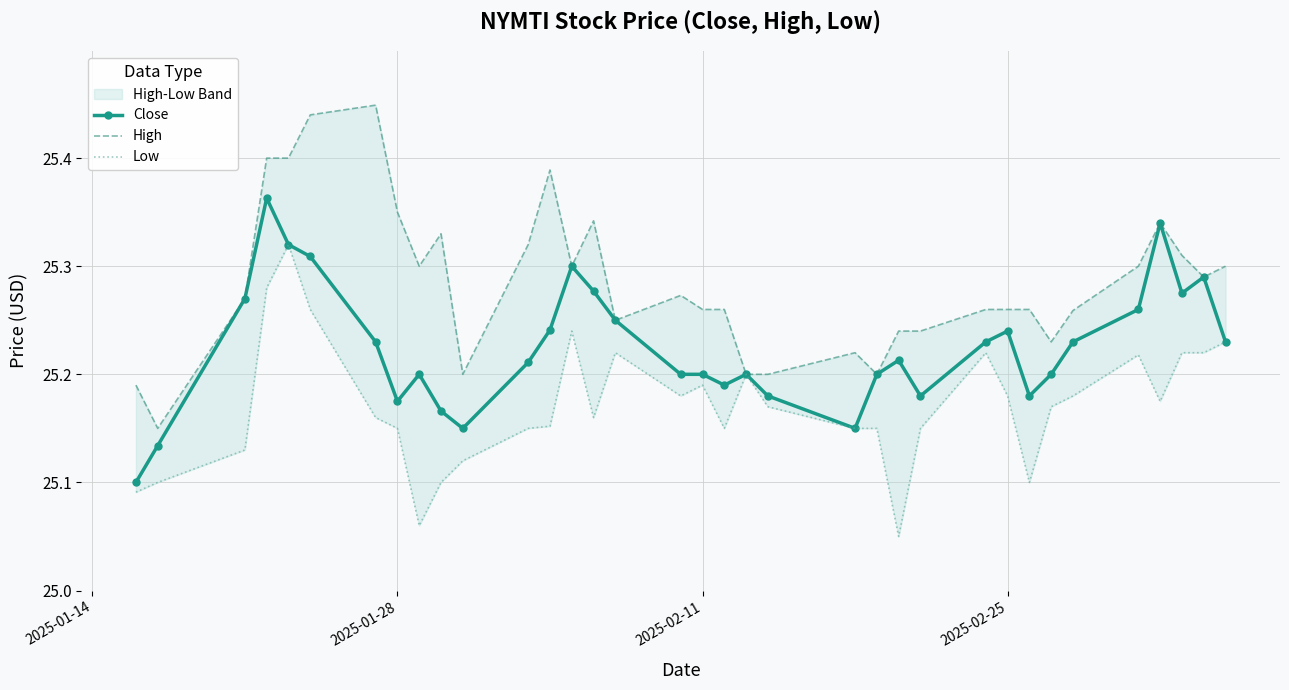

Reading right to left, what are all the values shown in this chart?

Close: 25.2	25.3	25.3	25.3	25.3	25.2	25.2	25.2	25.2	25.2	25.2	25.2	25.2	25.1	25.2	25.2	25.2	25.2	25.2	25.2	25.3	25.3	25.2	25.2	25.1	25.2	25.2	25.2	25.2	25.3	25.3	25.4	25.3	25.1	25.1
High: 25.3	25.3	25.3	25.3	25.3	25.3	25.2	25.3	25.3	25.3	25.2	25.2	25.2	25.2	25.2	25.2	25.3	25.3	25.3	25.2	25.3	25.3	25.4	25.3	25.2	25.3	25.3	25.4	25.4	25.4	25.4	25.4	25.3	25.1	25.2
Low: 25.2	25.2	25.2	25.2	25.2	25.2	25.2	25.1	25.2	25.2	25.1	25.0	25.1	25.1	25.2	25.2	25.1	25.2	25.2	25.2	25.2	25.2	25.2	25.1	25.1	25.1	25.1	25.1	25.2	25.3	25.3	25.3	25.1	25.1	25.1